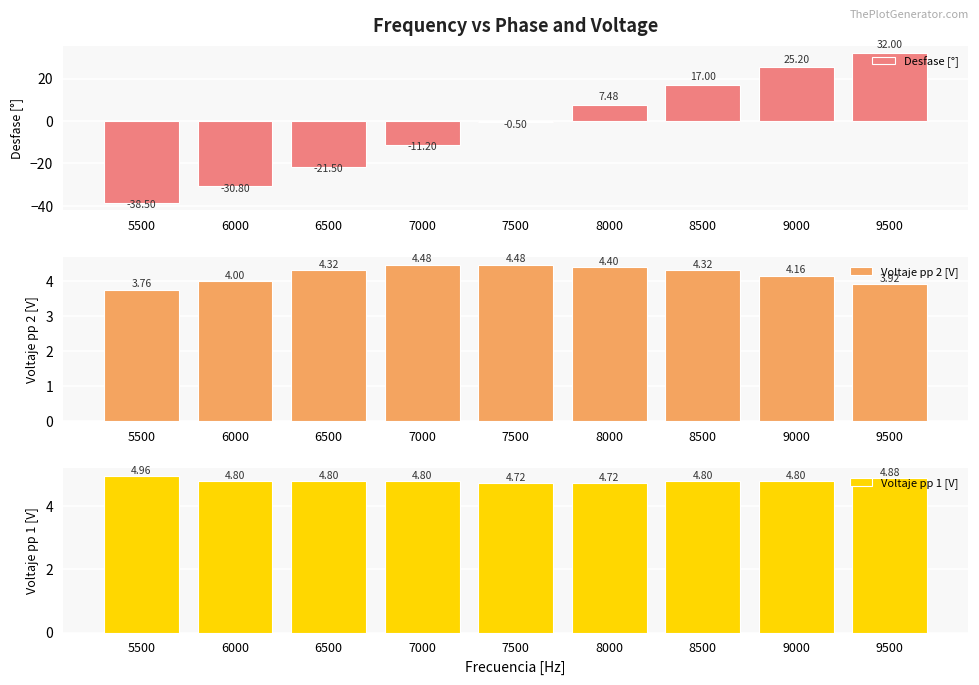

What is the sum of all Desfase [°] values?

-20.8